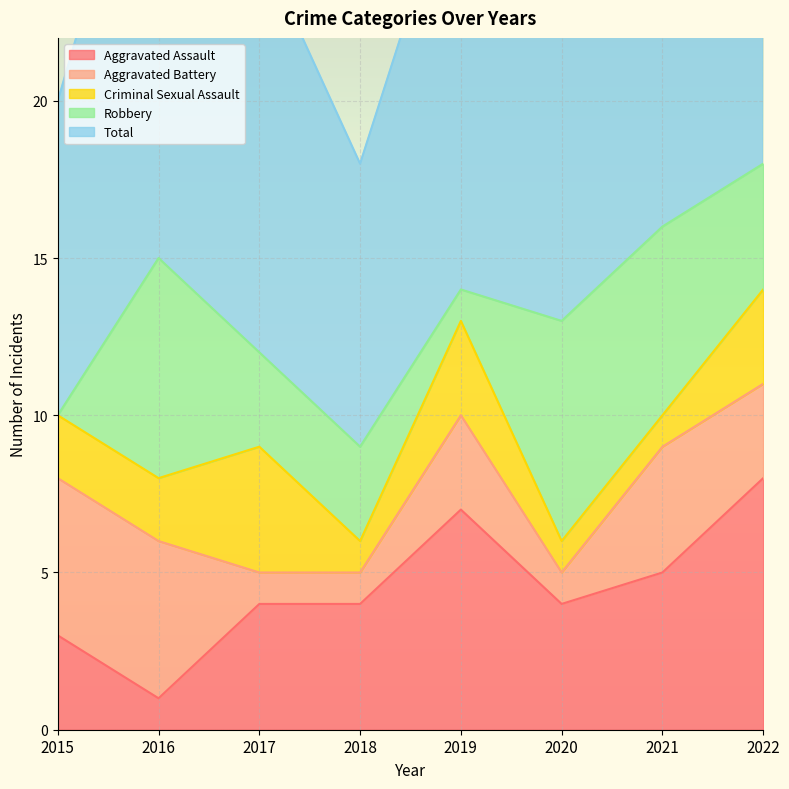

Where is the first local maximum for Total?

2016